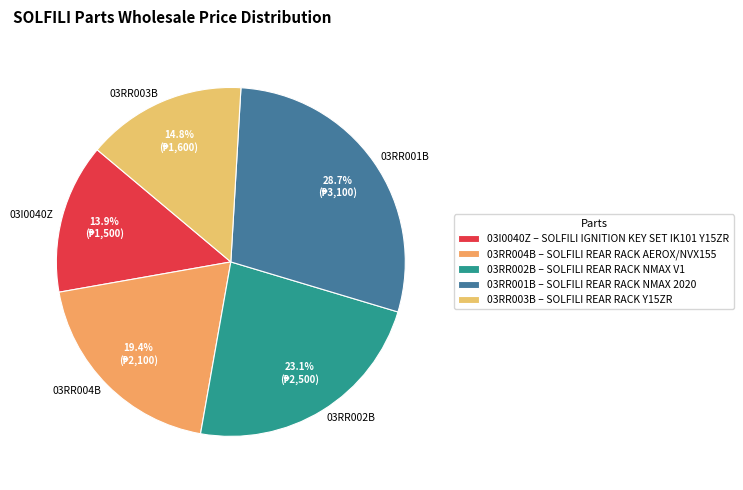

Is 03RR002B the majority of the pie?

No